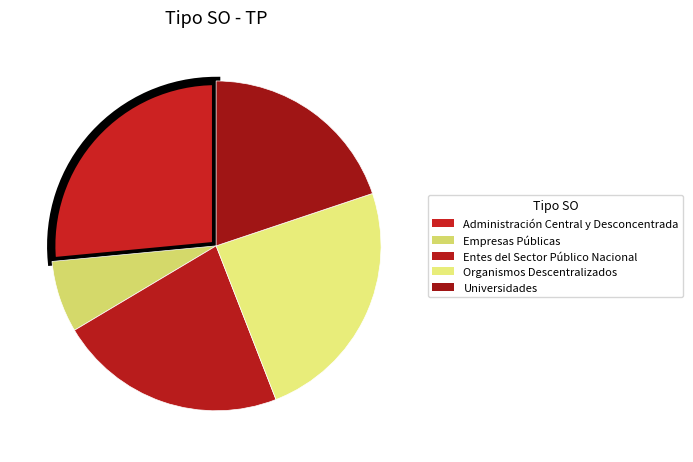

Which slice is the largest?

Administración Central y Desconcentrada